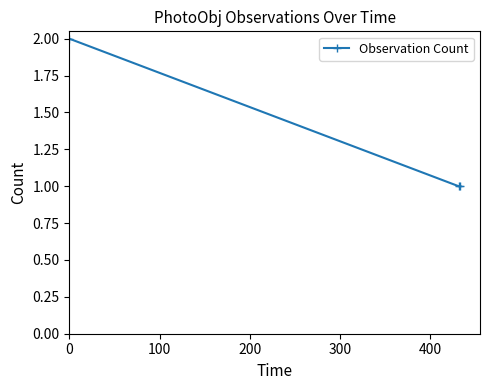

How many categories are shown in the chart?

3